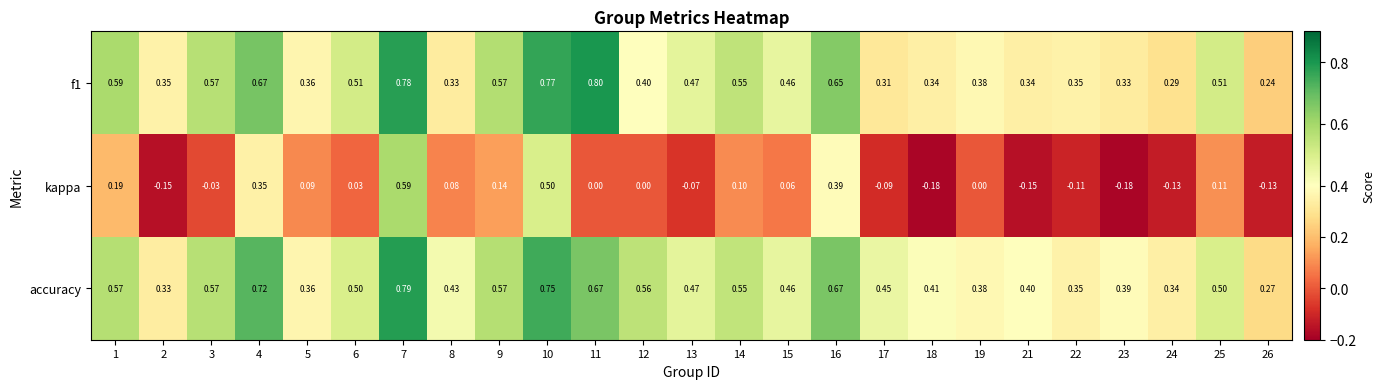

Which series has the largest total across all categories?

accuracy